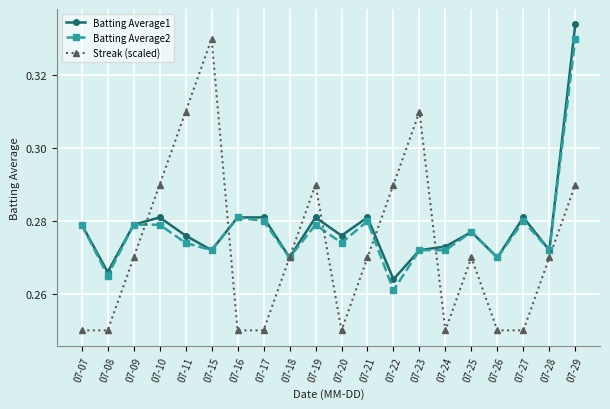

Where is Batting Average2 nearest to the value 0?

07-22